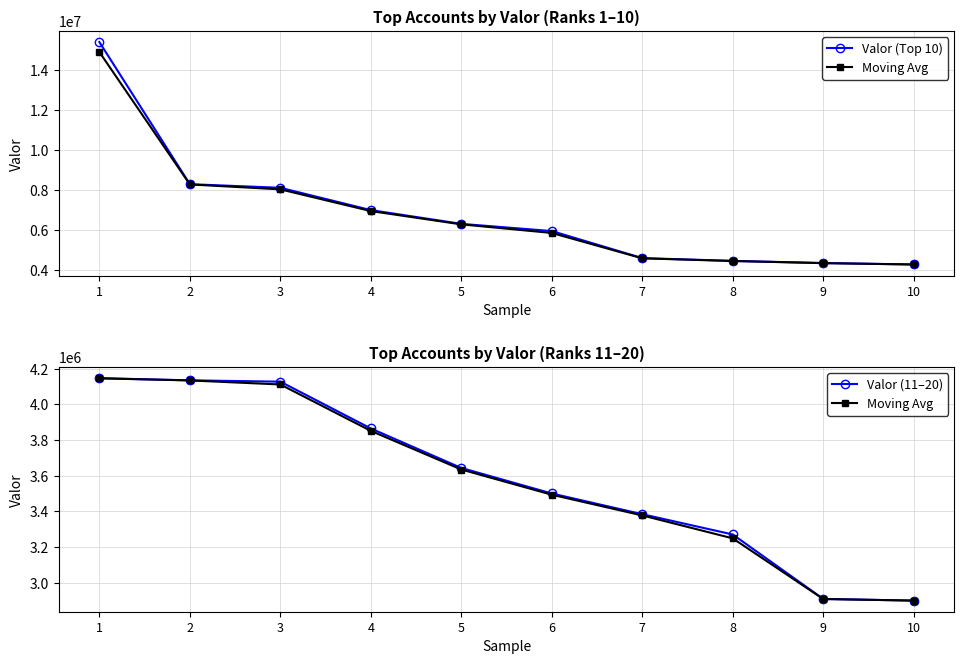

Does the chart display data point markers on the line(s)?

Yes